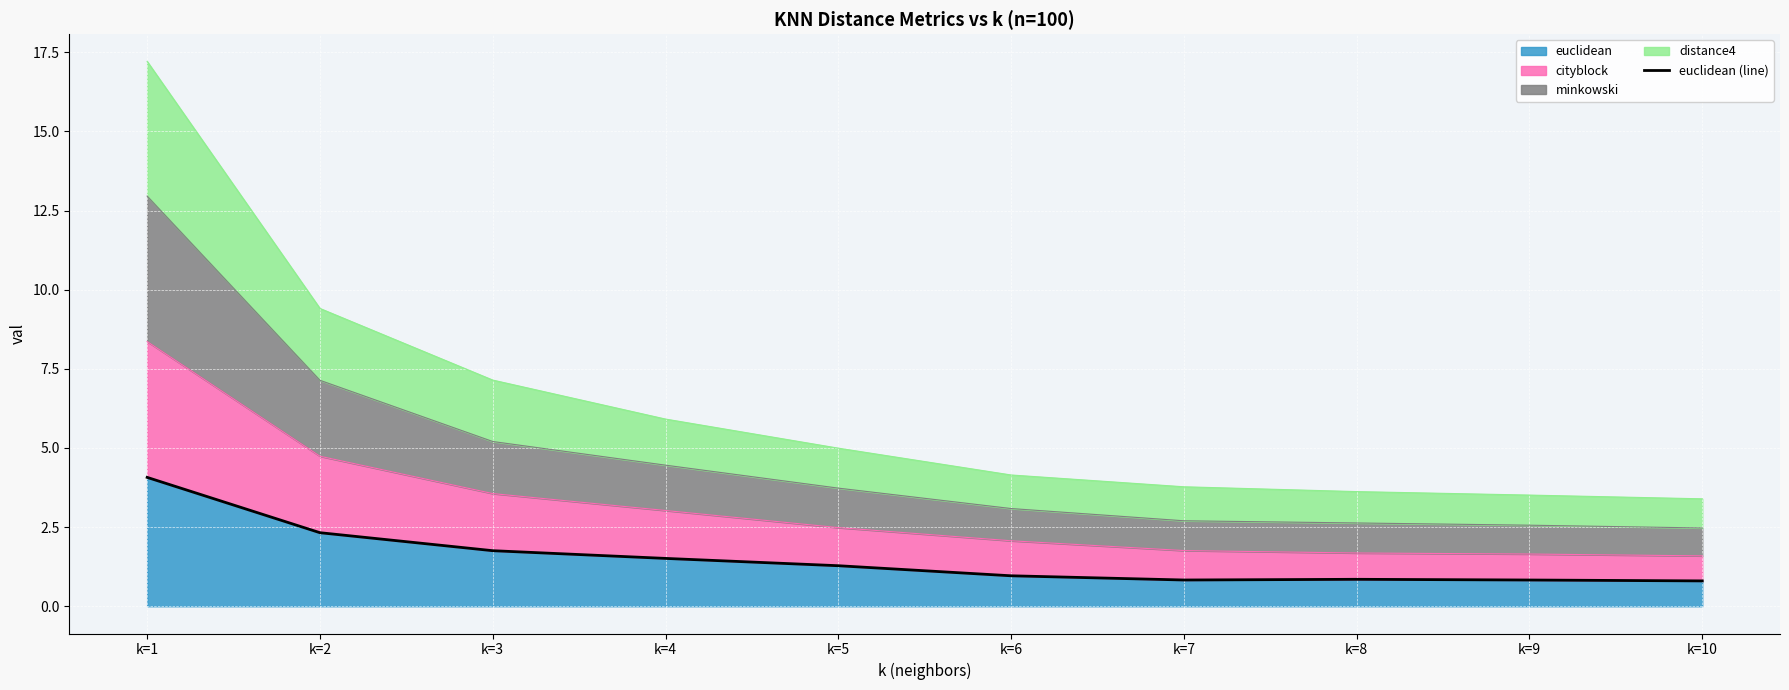

What is the value of the 4th point from the left?

1.5